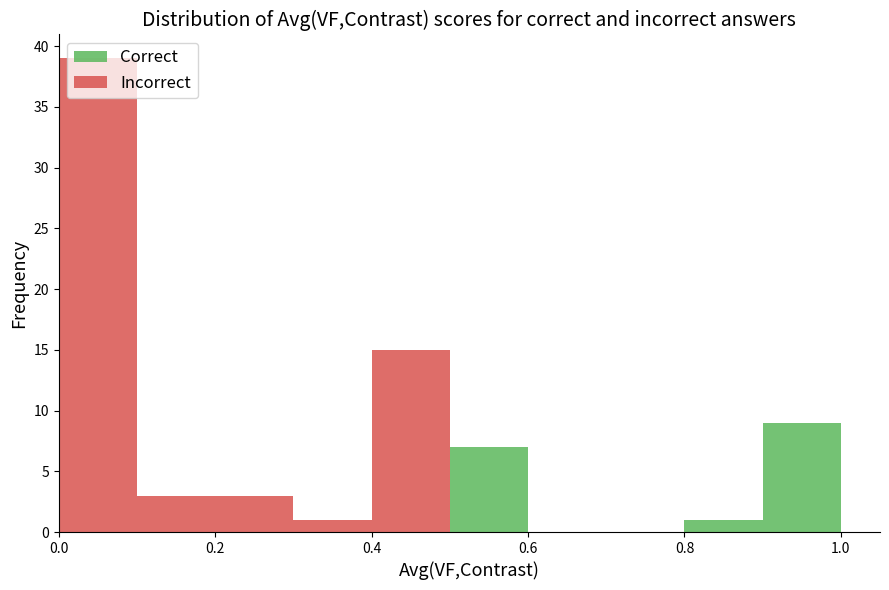

Reading left to right, transcribe this chart: for each stacked bar, give the range it covers on the x-axis and its total height. The values are not printed on the chart, so give them approximately, as read against the axis.

0.0 to 0.1: 39
0.1 to 0.2: 3
0.2 to 0.3: 3
0.3 to 0.4: 1
0.4 to 0.5: 15
0.5 to 0.6: 7
0.6 to 0.7: 0
0.7 to 0.8: 0
0.8 to 0.9: 1
0.9 to 1.0: 9